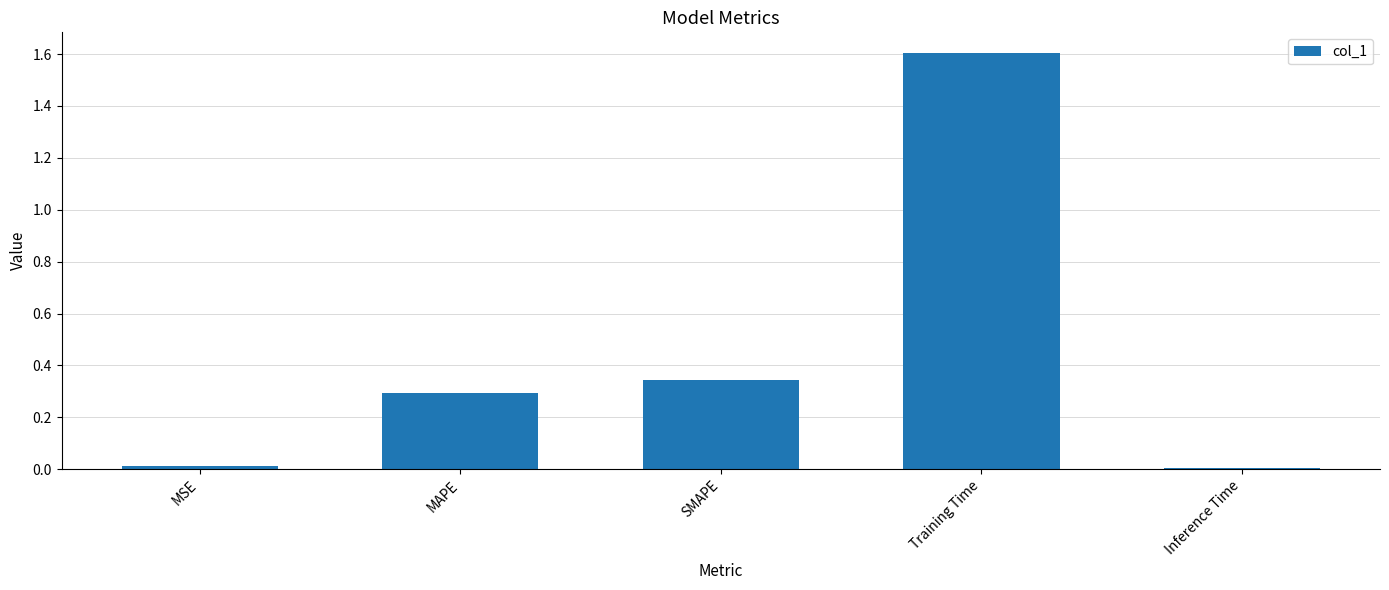

Is it true that the value at MSE is 0.0?

True